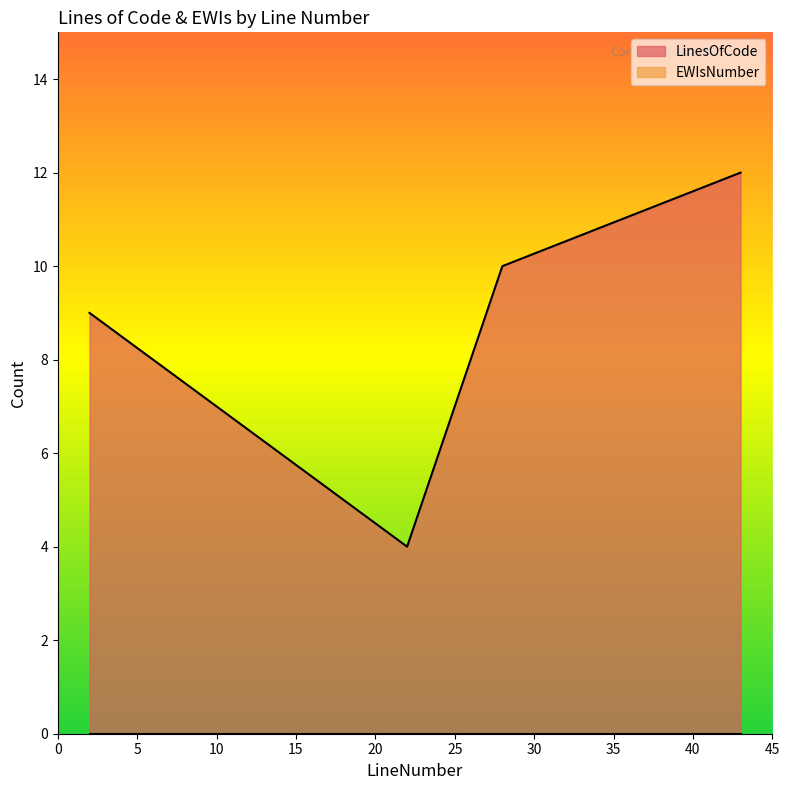

What is the change in value from 22 to 28?

+6